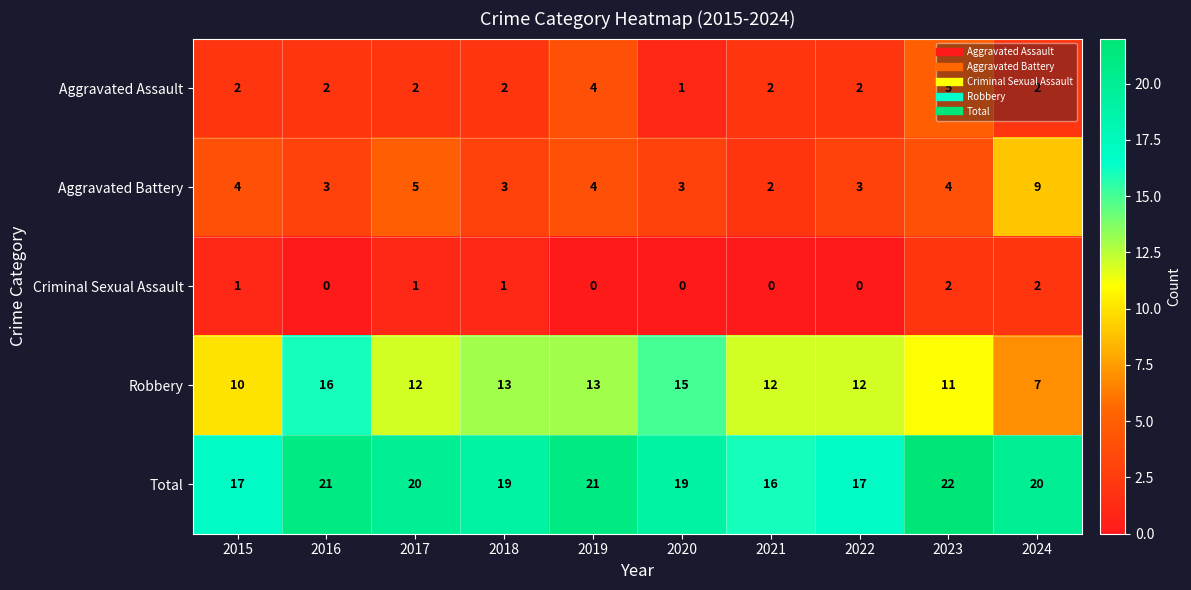

Which series has the widest spread of values?

Robbery